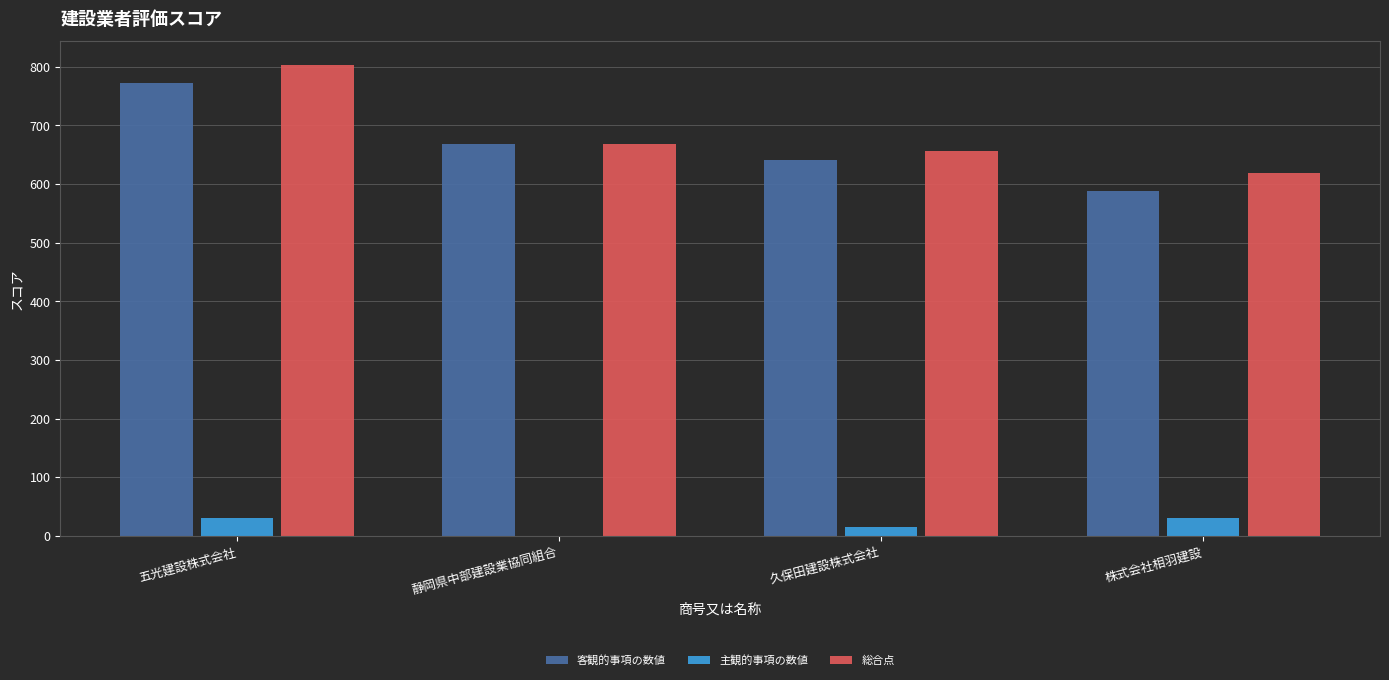

At which category is the sum across all series the highest?

五光建設株式会社